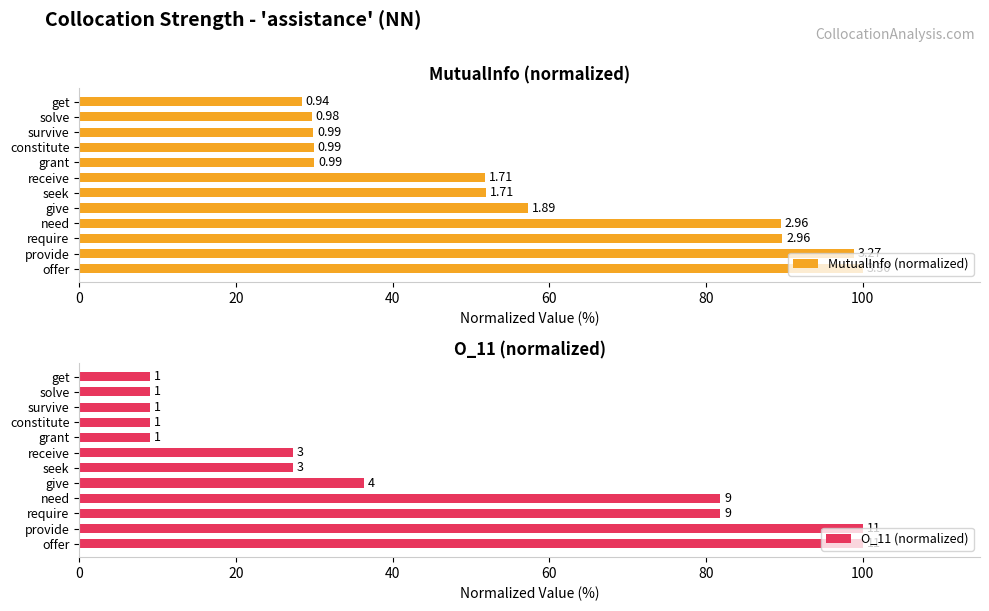

Is it true that MutualInfo (normalized) equals 46.2 at require?

False